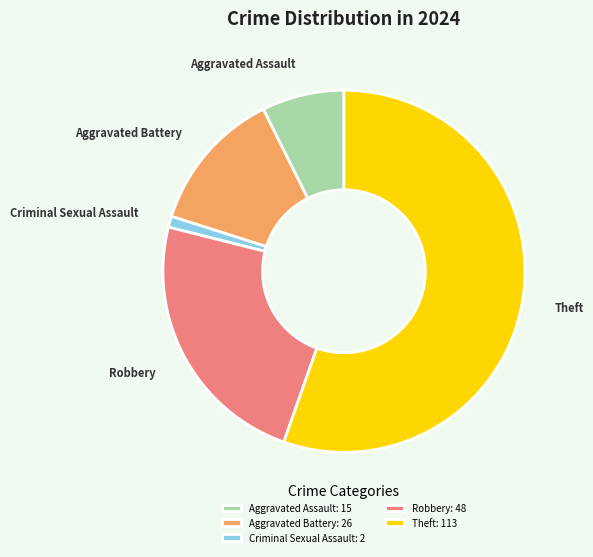

How many segments does this pie chart have?

5